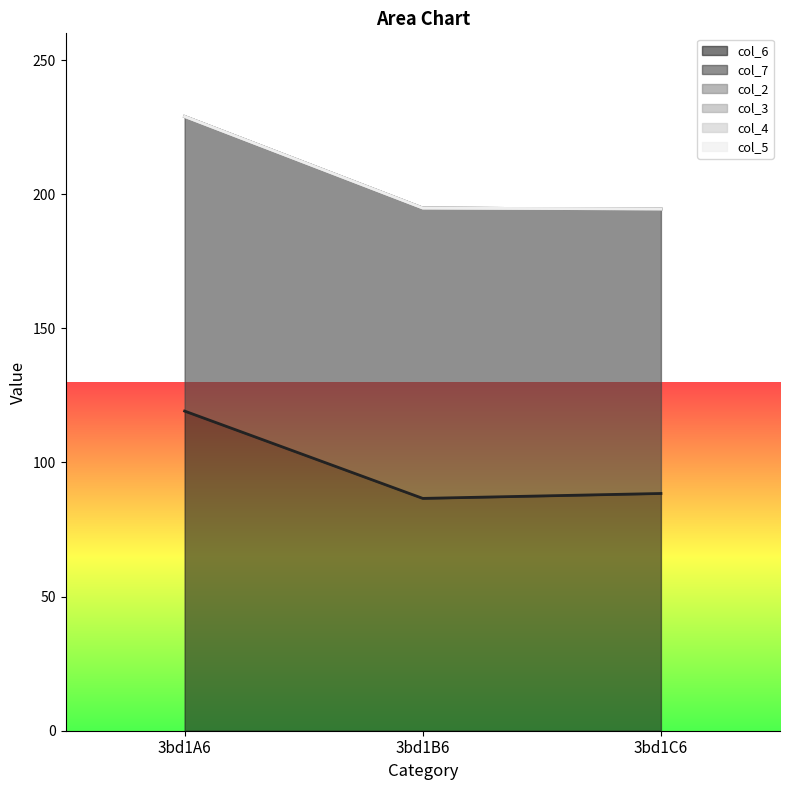

At which category is the sum across all series the highest?

3bd1A6